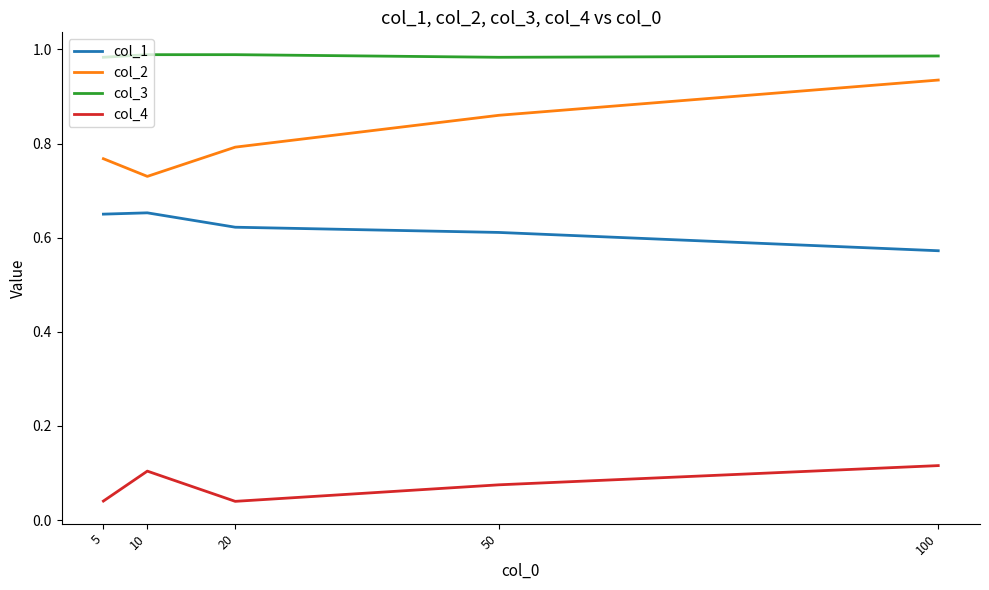

Between 10 and 100, which series saw the biggest shift?

col_2